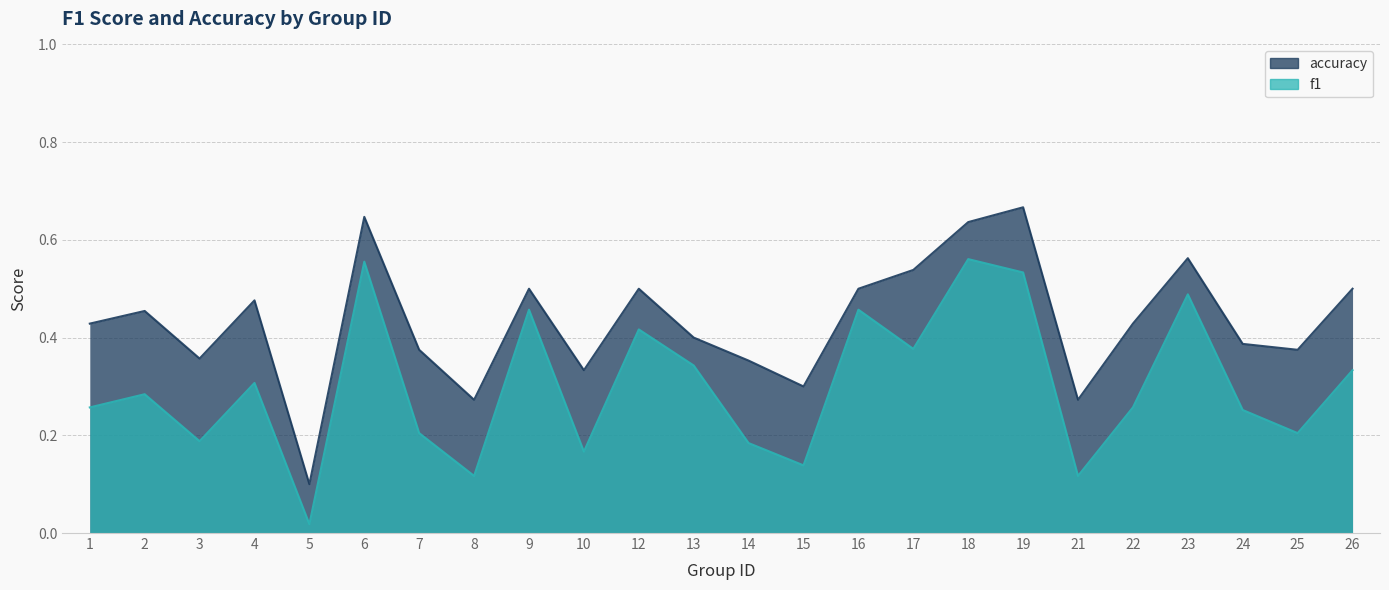

Is it true that f1 equals 0.1 at 15?

True